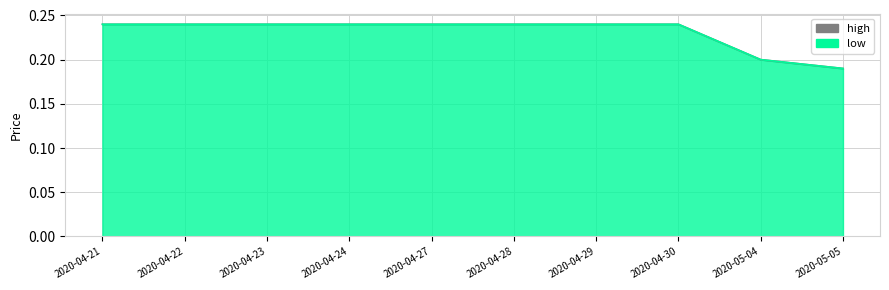

The high series shows 0.2 at 2020-04-30. True or false?

True